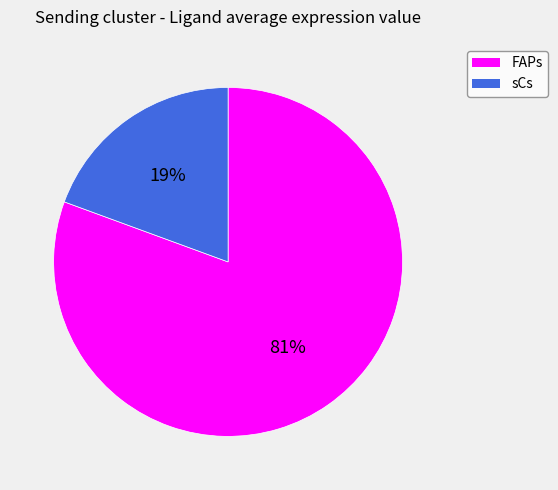

What is the smallest slice in the pie chart?

sCs